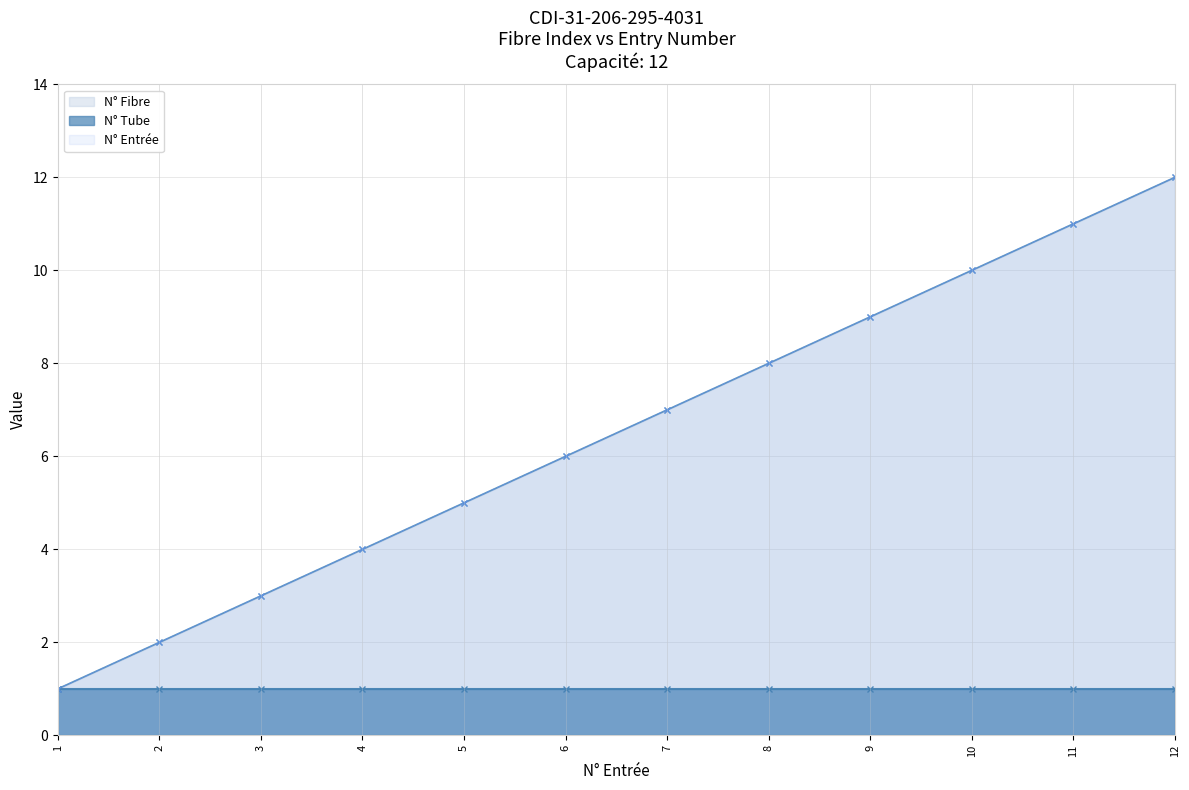

Rank the series at 11 from lowest to highest value.

N° Tube, N° Fibre, N° Entrée